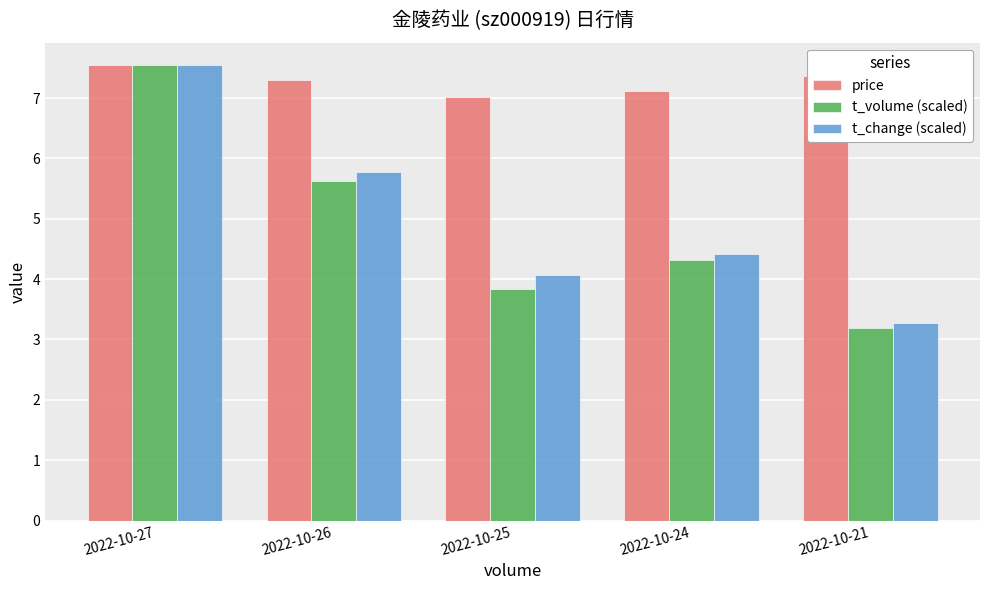

At which label does price reach its peak?

2022-10-27